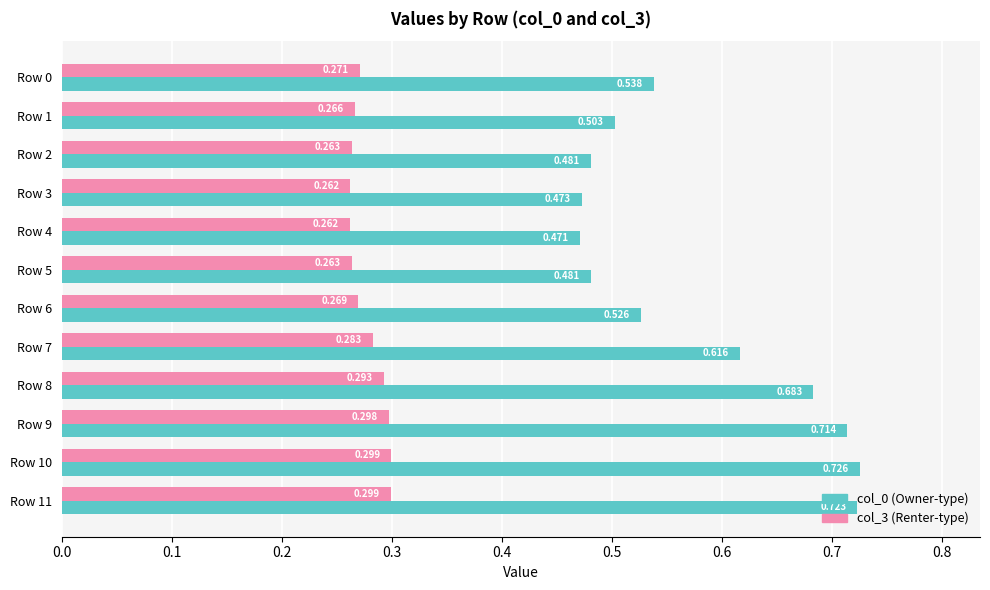

Reading left to right, extract all data points from this chart.

col_0: 0.5	0.5	0.5	0.5	0.5	0.5	0.5	0.6	0.7	0.7	0.7	0.7
col_3: 0.3	0.3	0.3	0.3	0.3	0.3	0.3	0.3	0.3	0.3	0.3	0.3